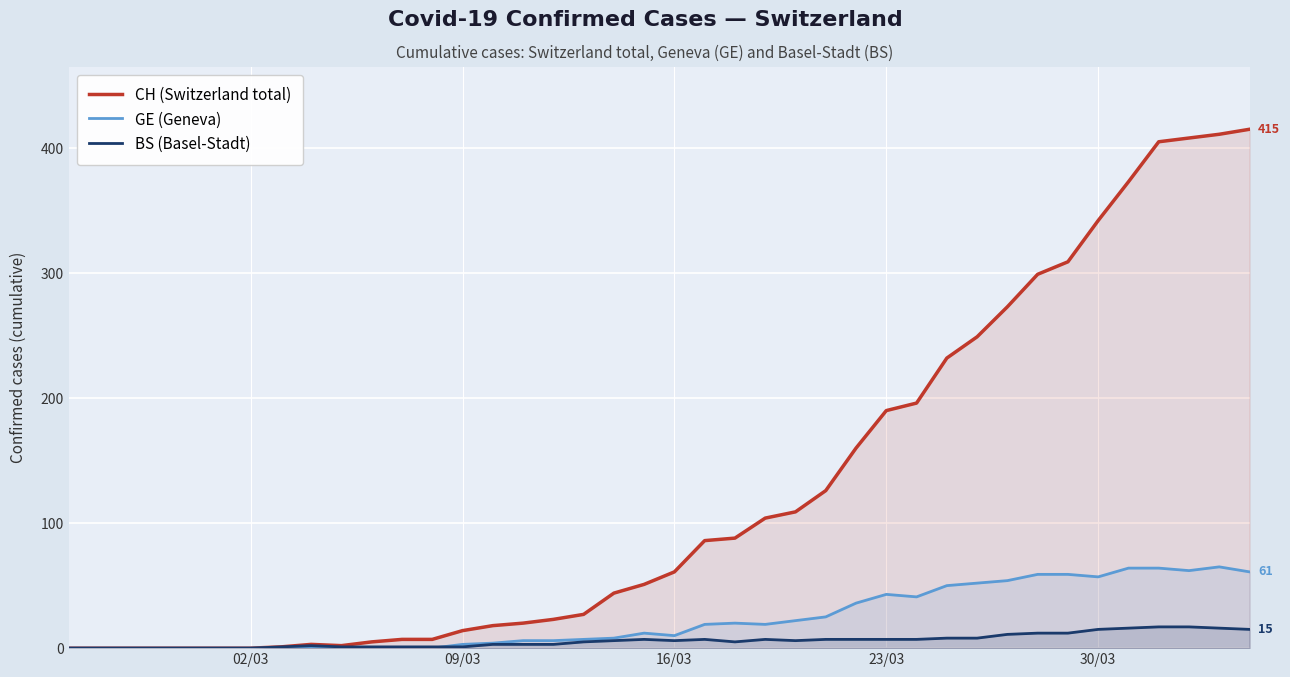

Which series has the largest total across all categories?

CH (Switzerland total)